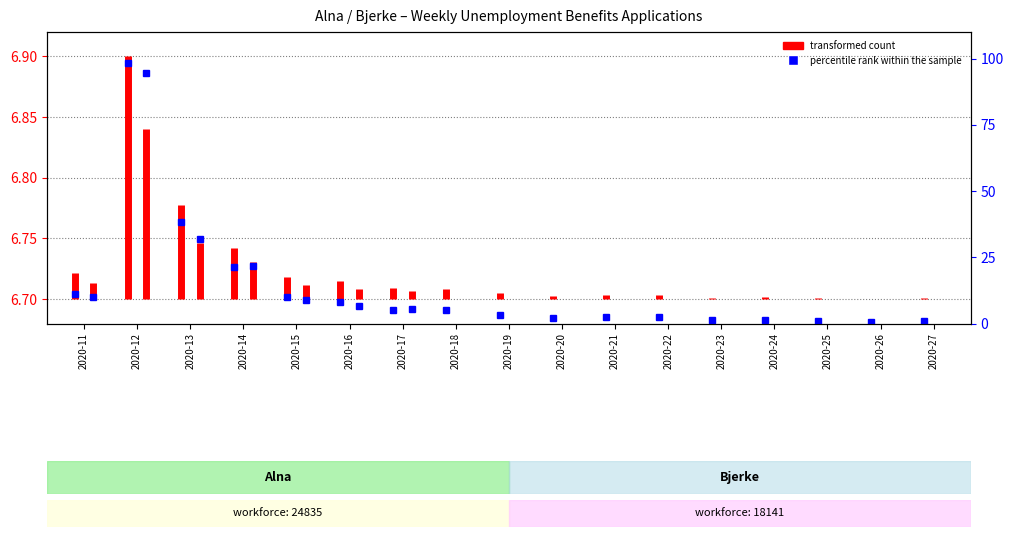

What is the value of the 1st point from the left?

6.7